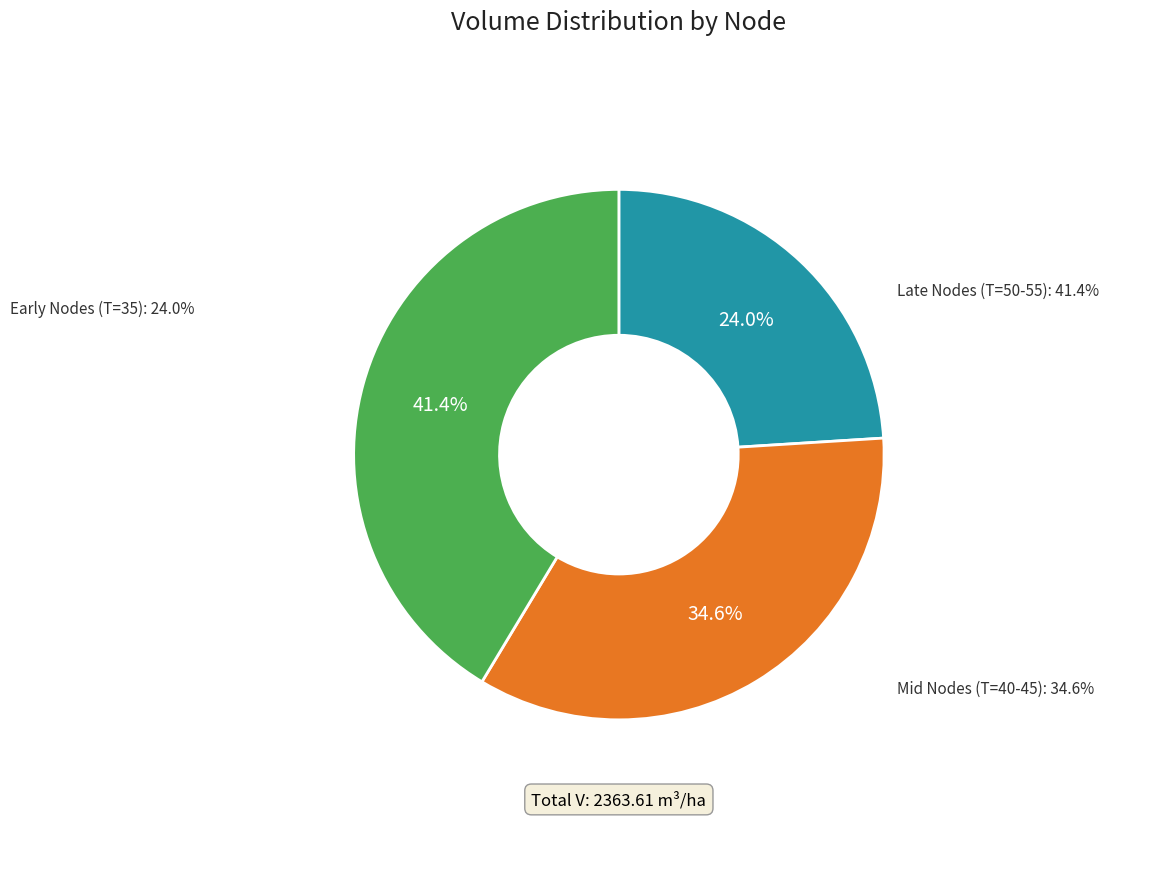

Is the sum of Nodo 15 (T=55) and Nodo 12 (T=45) greater than half?

No